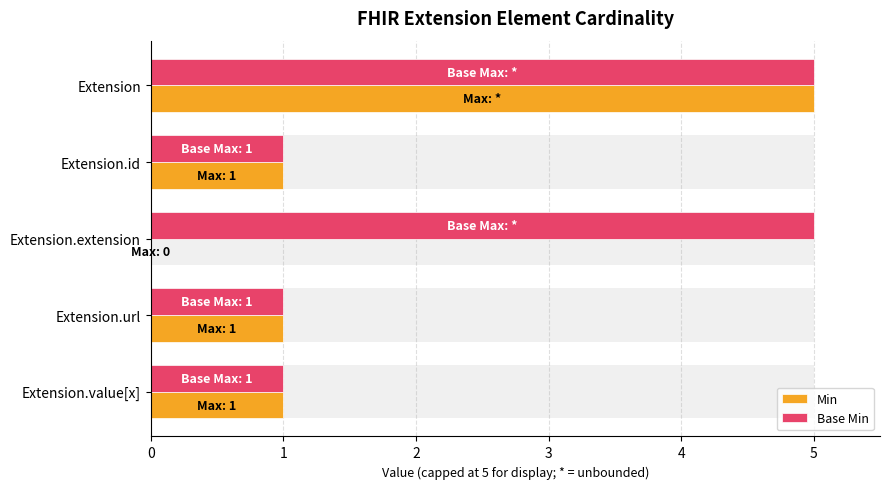

Rank the categories by Base Min value from lowest to highest.

Extension.id, Extension.url, Extension.value[x], Extension, Extension.extension